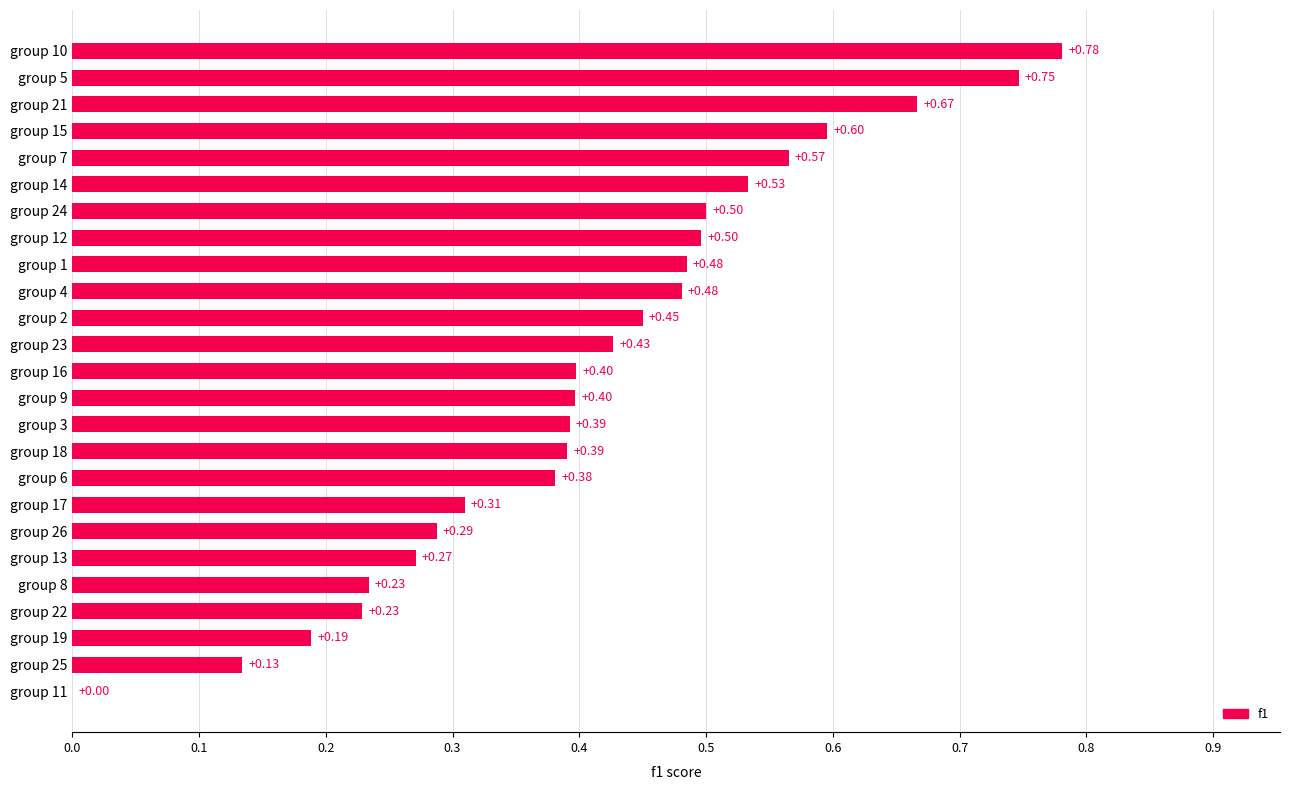

What is the sum of all values?

10.3